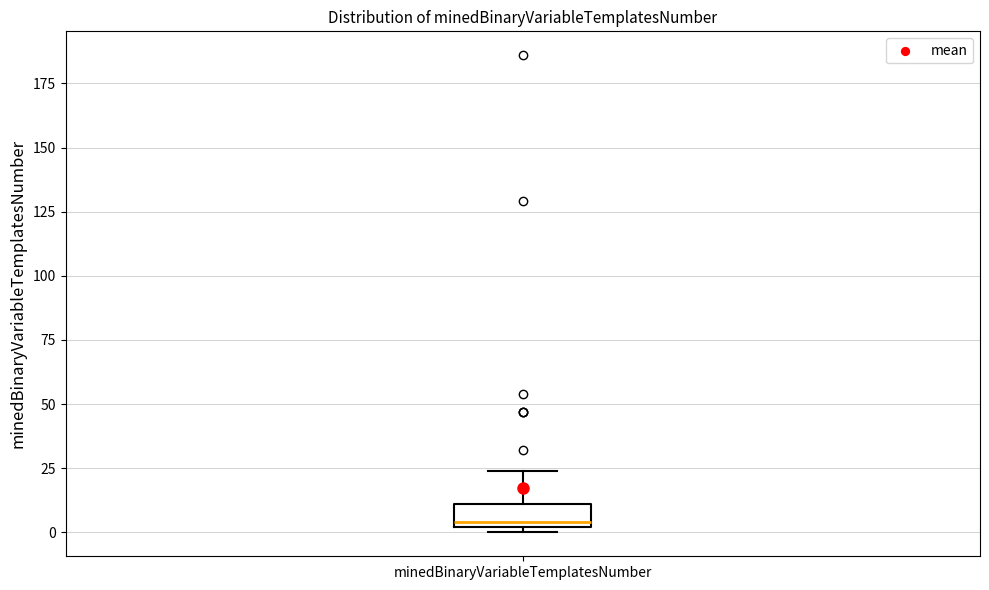

Where does the upper whisker of the box for minedBinaryVariableTemplatesNumber end on the y-axis? The values are not printed on the chart, so give them approximately, as read against the axis.

25